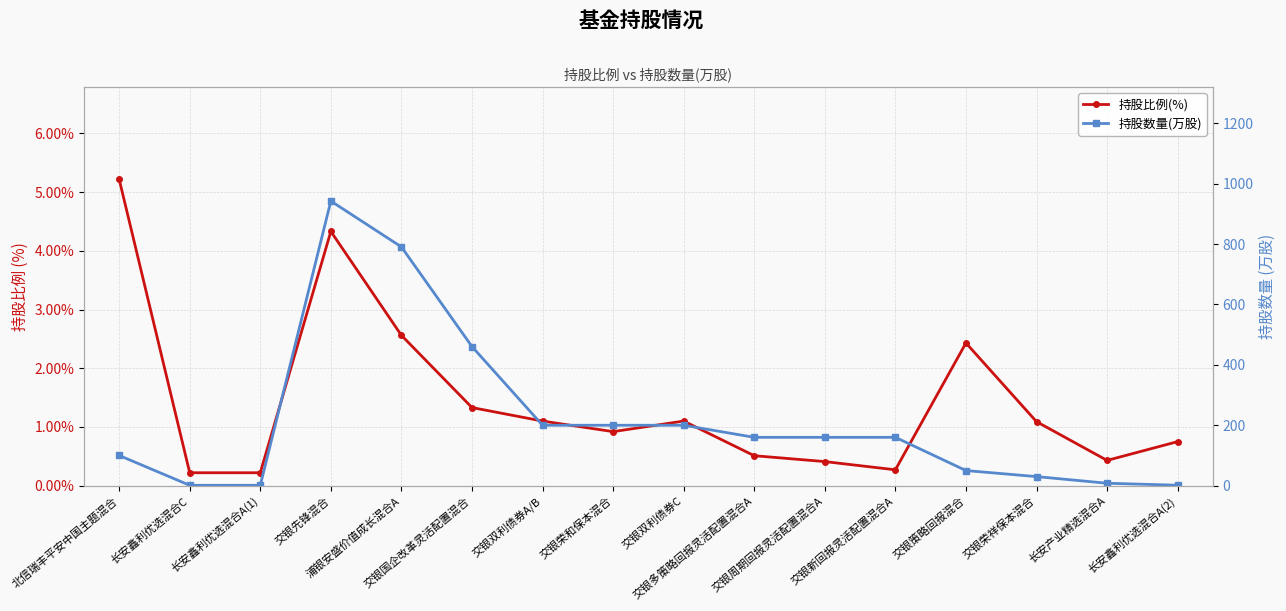

True or false: 持股比例(%) and 持股数量(万股) intersect in this chart.

False